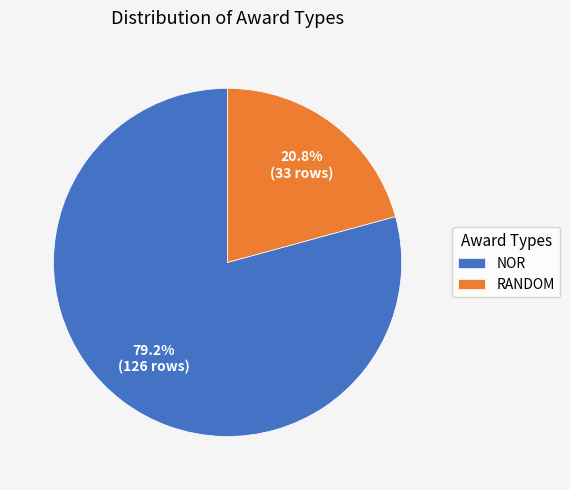

Rank the categories by value from highest to lowest.

NOR, RANDOM